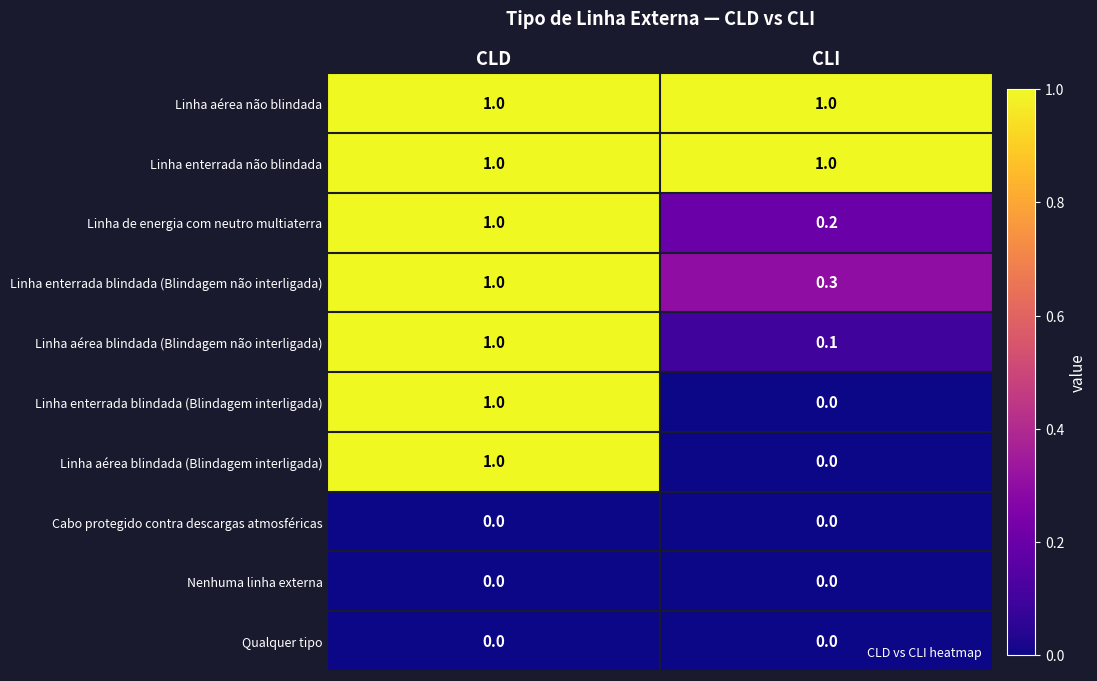

What is the spread (max minus min) of values at CLI?

1.0